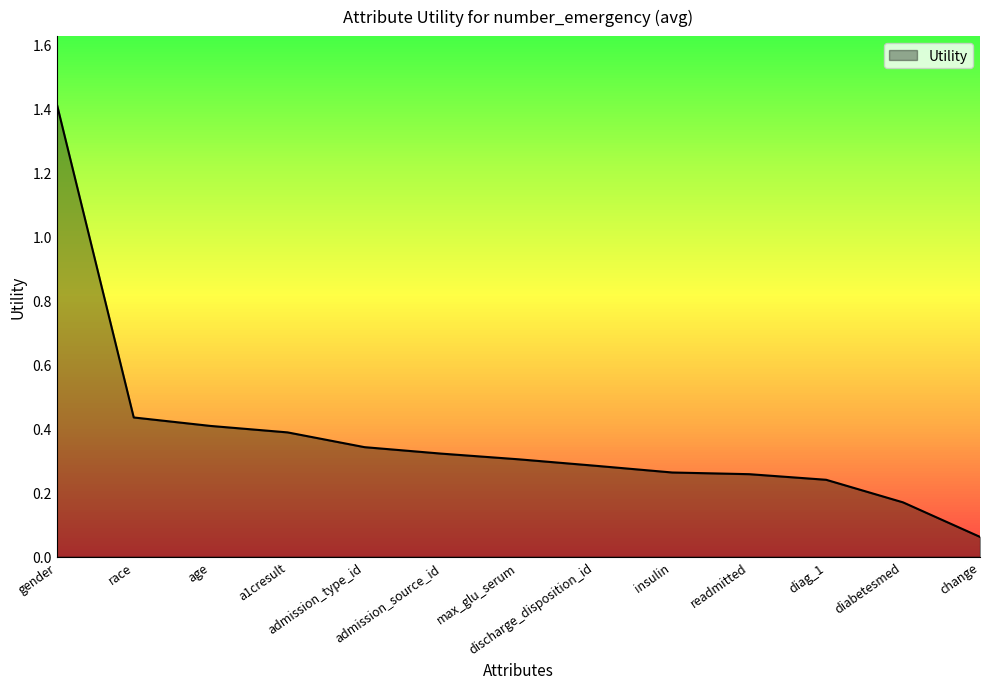

Does the chart have visible grid lines?

No